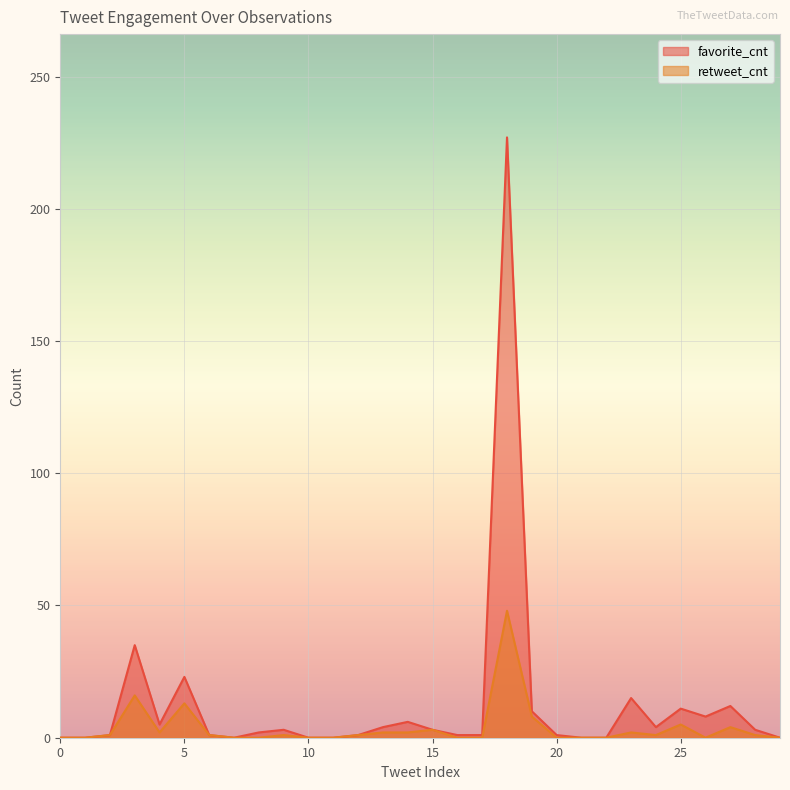

True or false: retweet_cnt and favorite_cnt cross at least once.

False